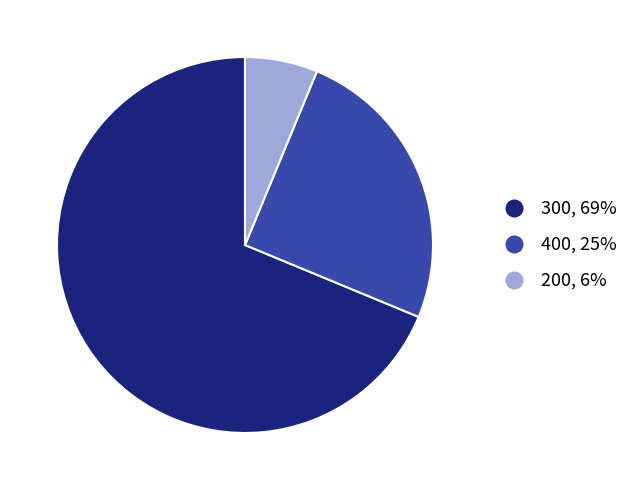

Is there any slice that represents more than half of the pie?

Yes